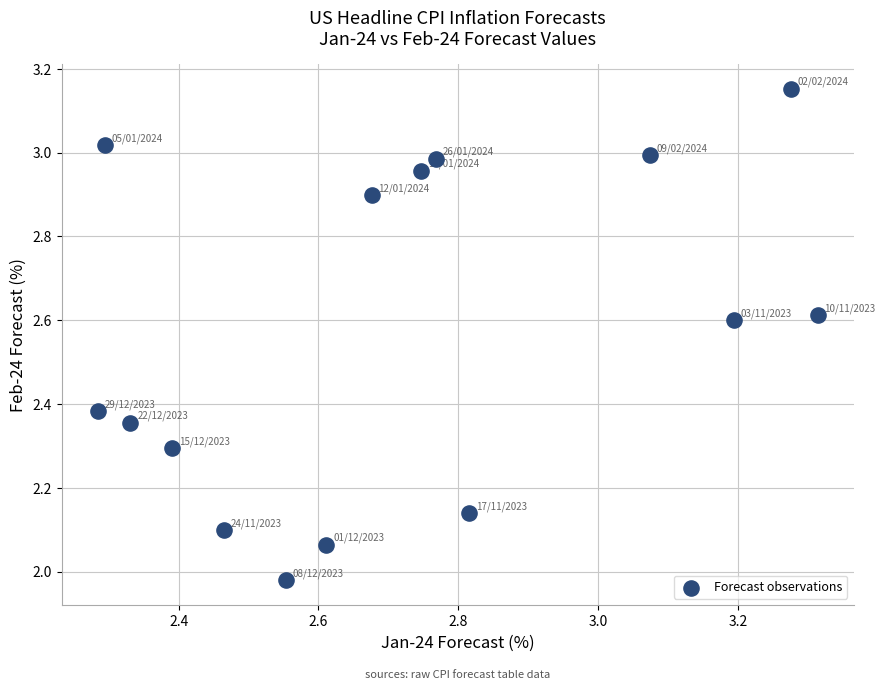

What is the range of X values (max minus min)?

1.0